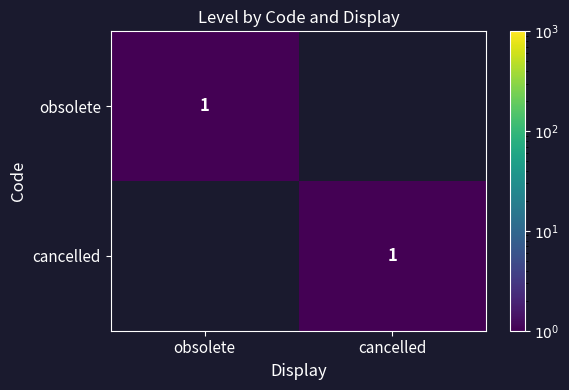

The value of obsolete at obsolete is 2. True or false?

False